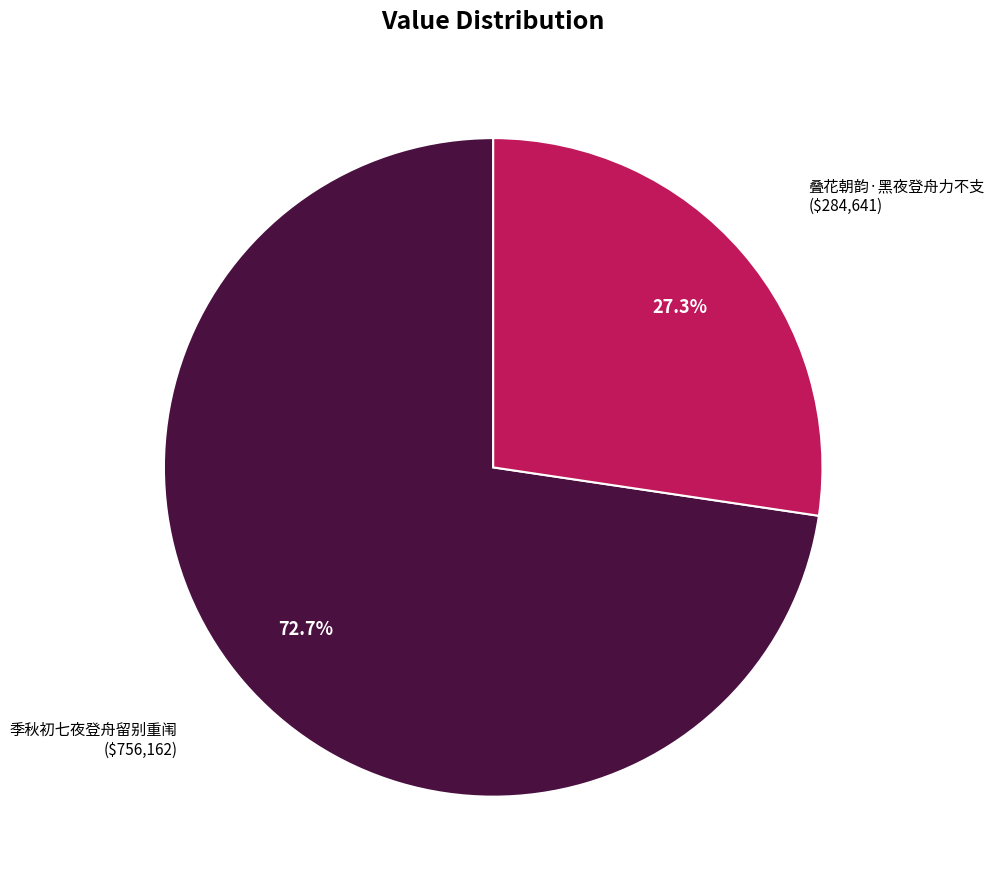

How many slices are in this pie chart?

2